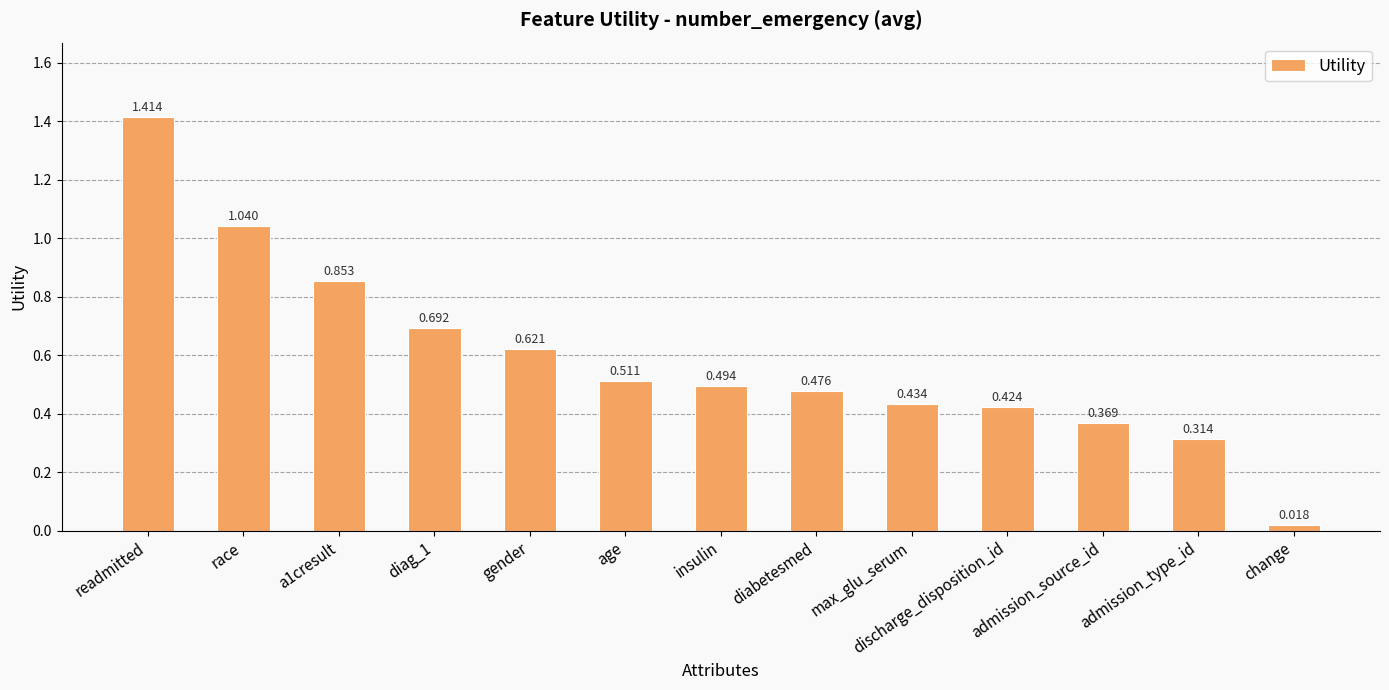

What is the label of the 7th bar from the right?

insulin